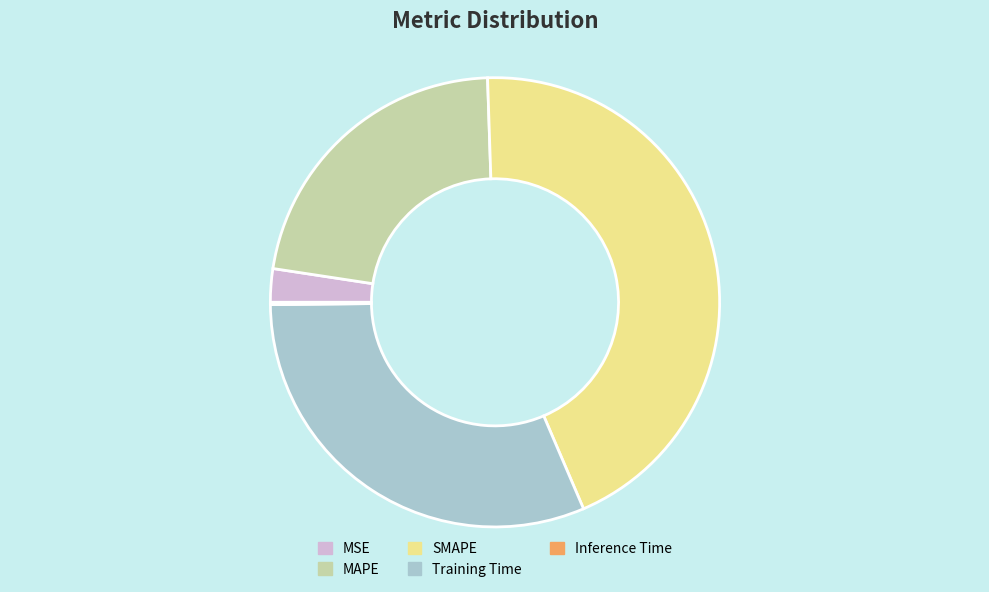

Do SMAPE and MSE together represent more than half of the pie?

No